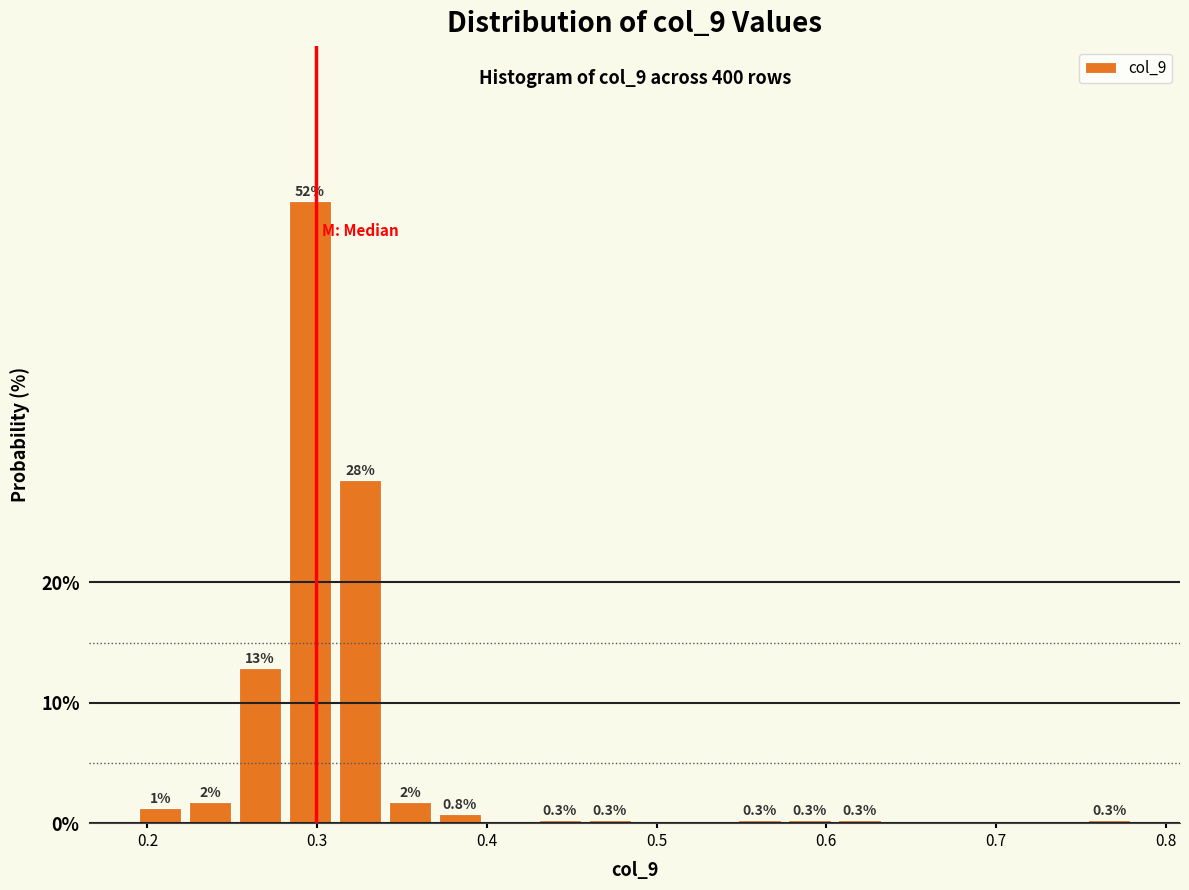

Read against the x-axis, roughly where is the centre of the tallest bar?

0.30